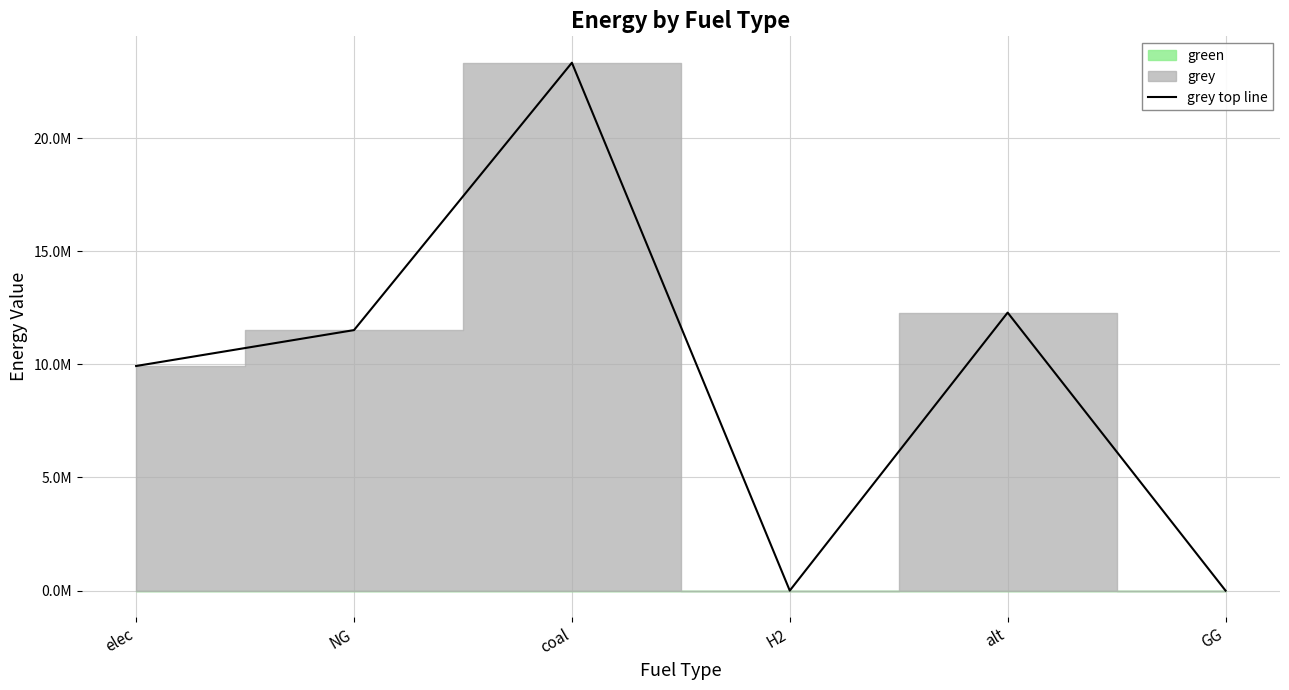

The value at coal is 23333392.0. True or false?

True